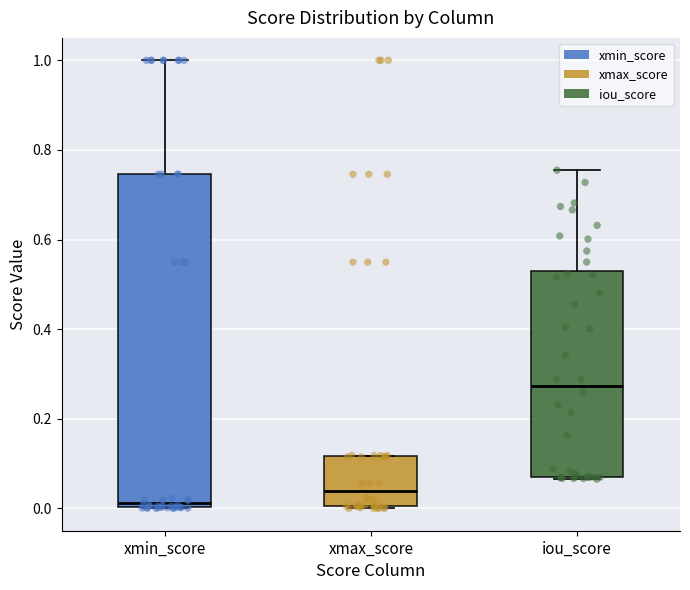

Reading left to right, transcribe this box plot: for each box, give where its median line is, the range the box spans, and where its two whiskers end, as read against the y-axis. The values are not printed on the chart, so give them approximately, as read against the axis.

xmin_score: median 0.02, box 0.00 to 0.74, whiskers 0.00 to 1.00
xmax_score: median 0.04, box 0.00 to 0.12, whiskers 0.00 to 0.12
iou_score: median 0.28, box 0.06 to 0.52, whiskers 0.06 to 0.76